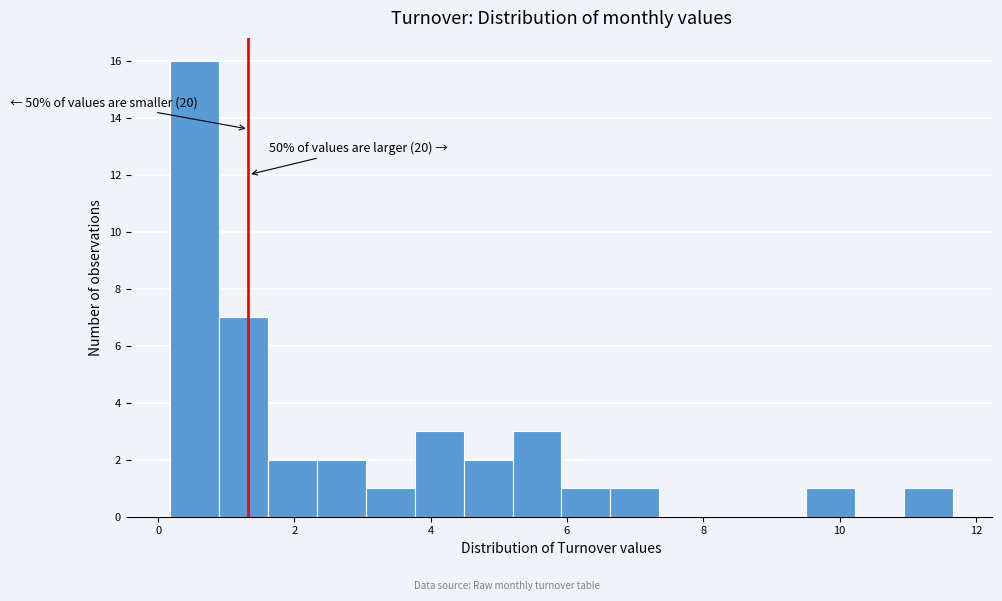

Around what value on the x-axis is the tallest bar? Give the approximate position of its centre, as read against the axis.

0.6